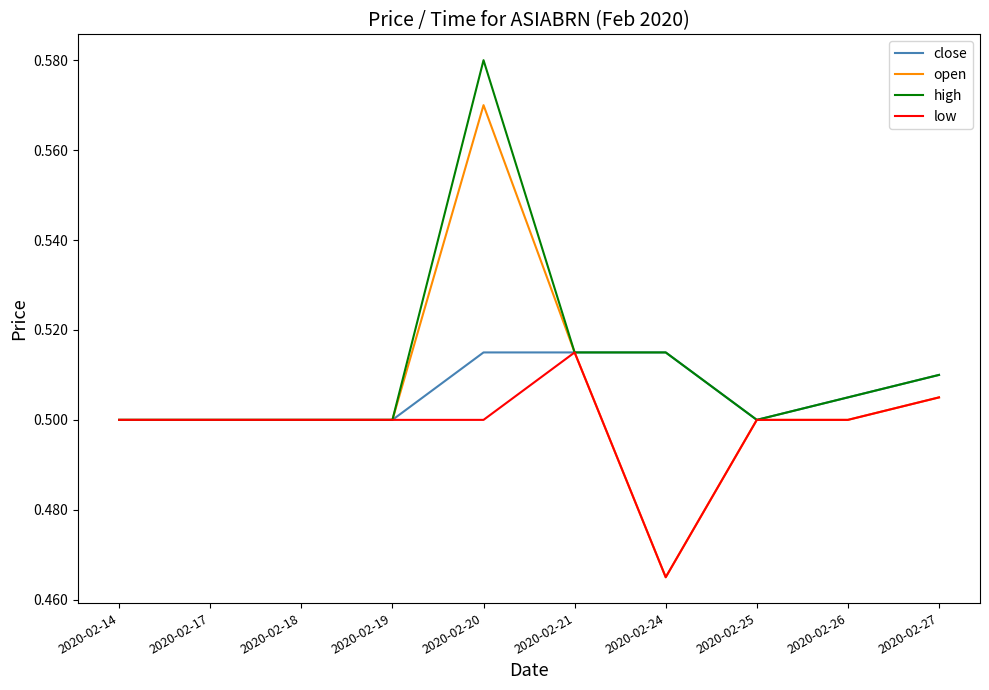

What is the difference between the maximum and minimum values in the high series?

0.1